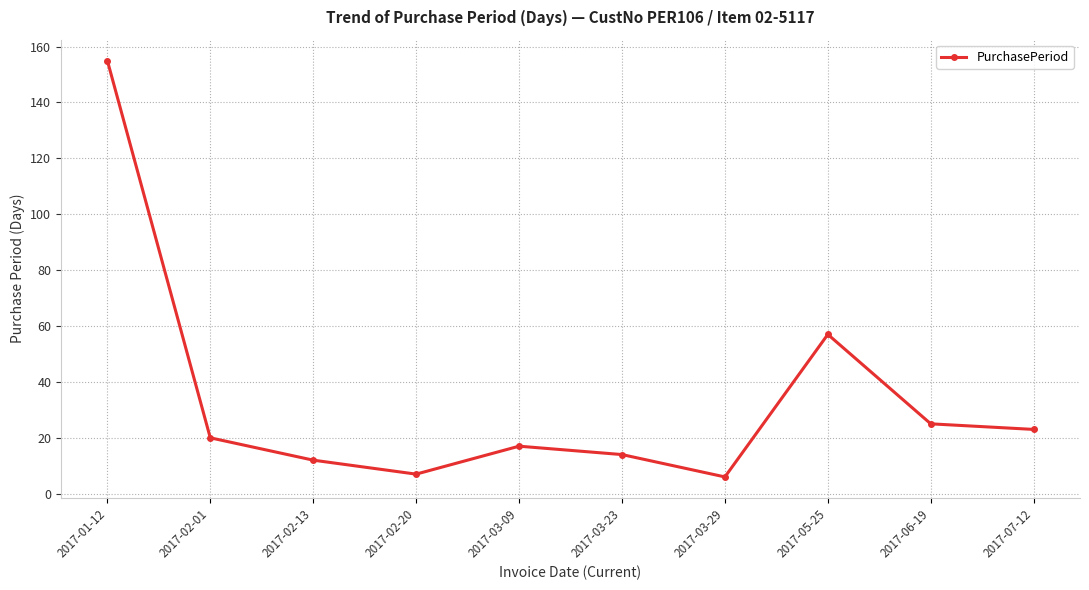

What is the difference between the maximum and minimum values?

149